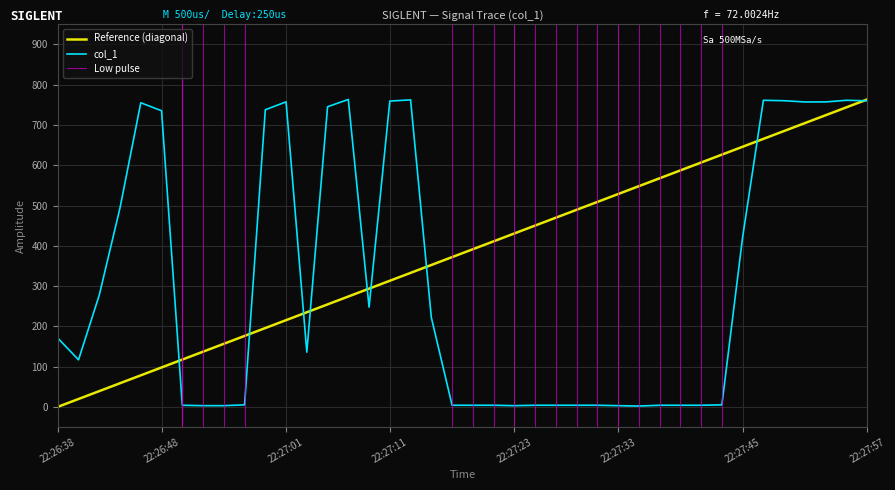

What is the smallest value displayed?

2.0